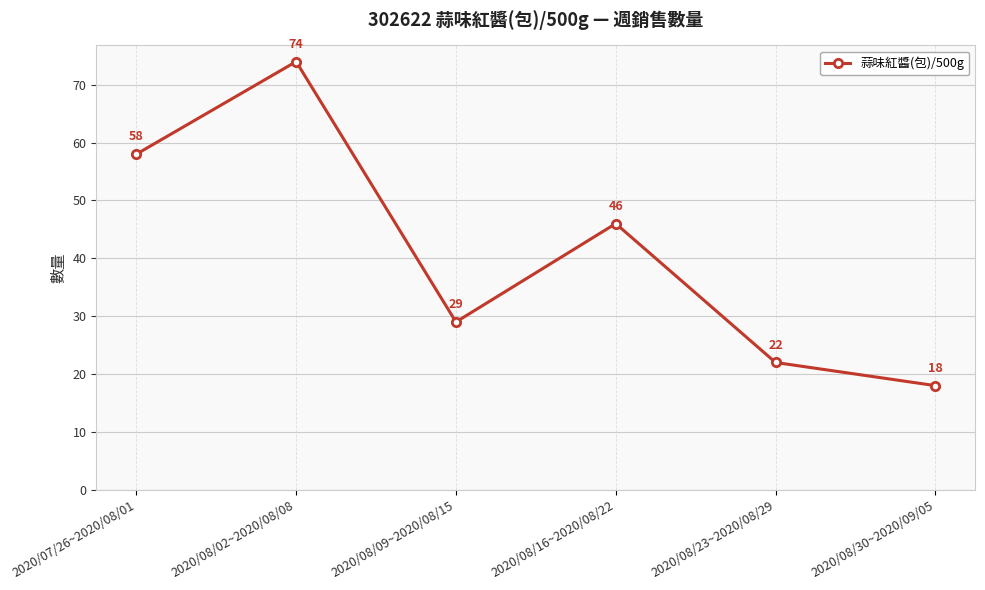

Reading left to right, extract all data points from this chart.

58	74	29	46	22	18